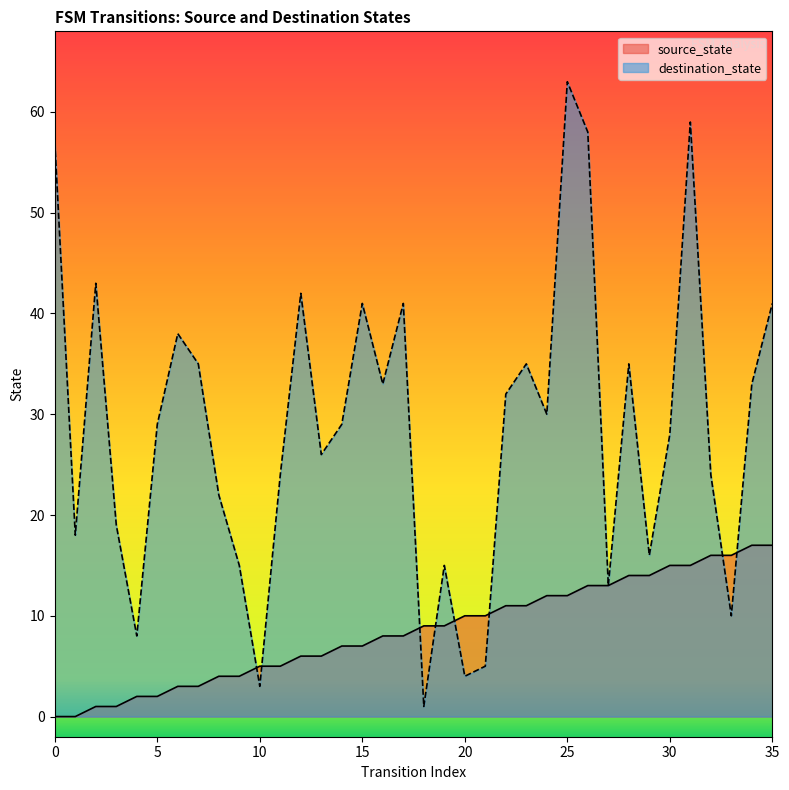

The source_state series shows 2 at 13. True or false?

False